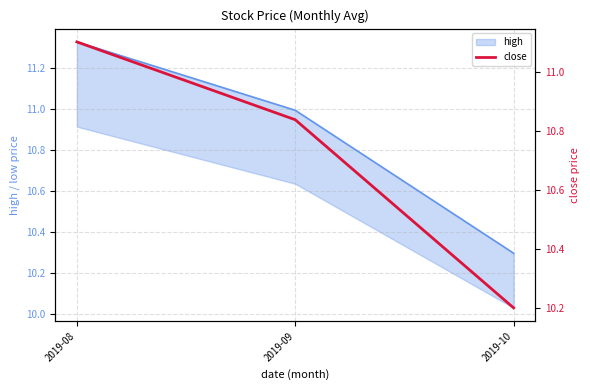

How many categories are shown in the chart?

3